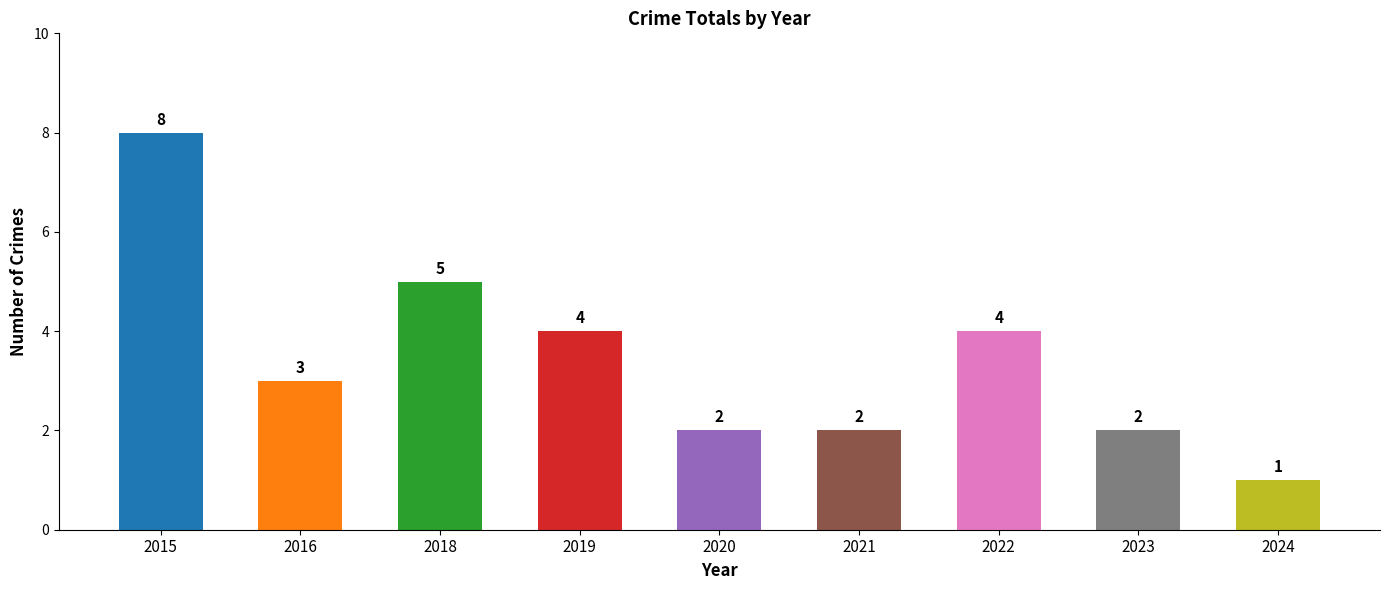

What is the sum of the values at 2016 and 2018?

8